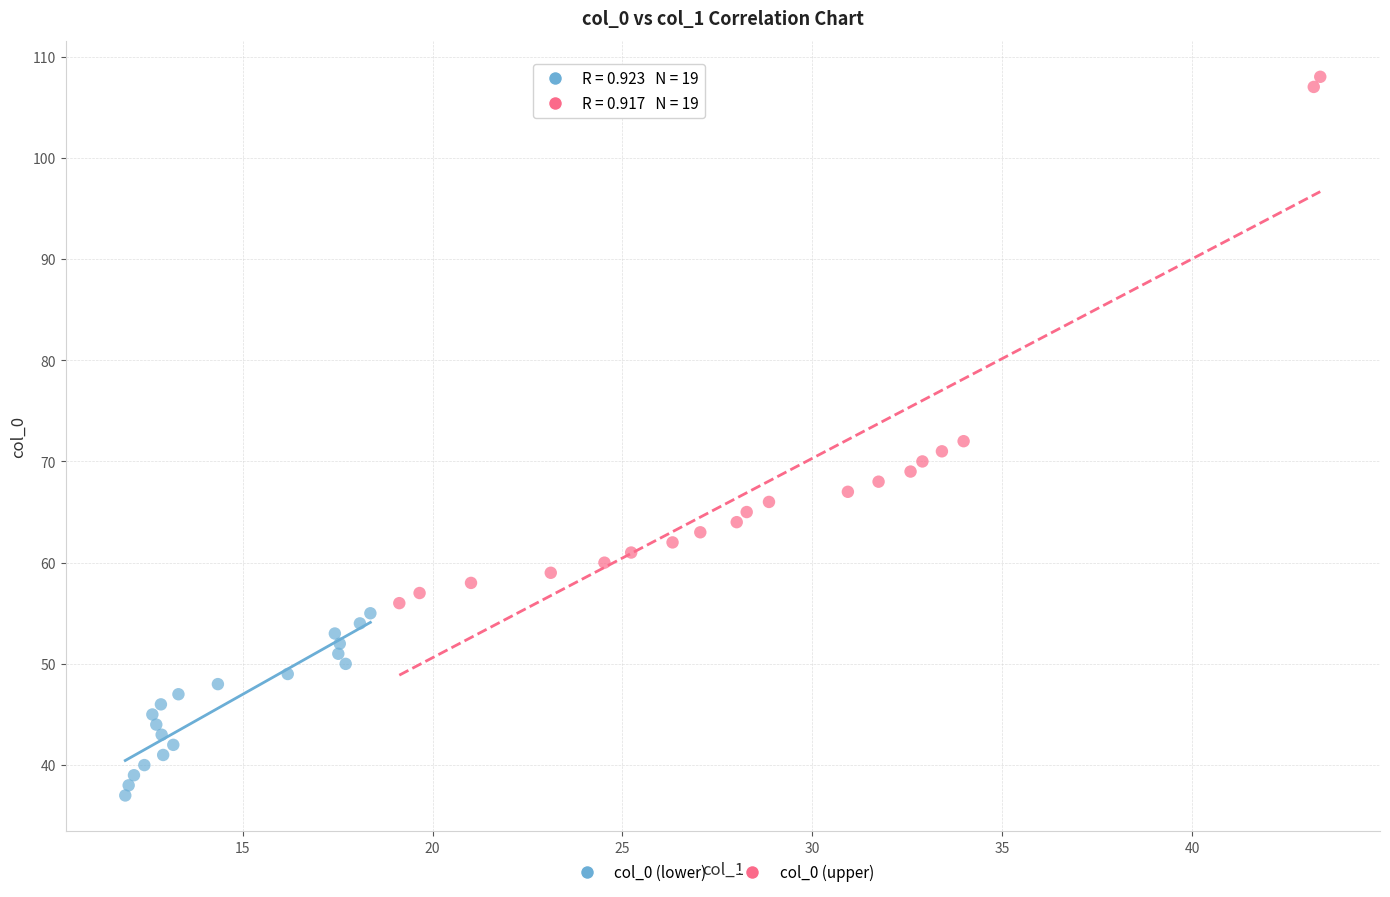

Which series contains the highest Y value?

col_0 (upper)